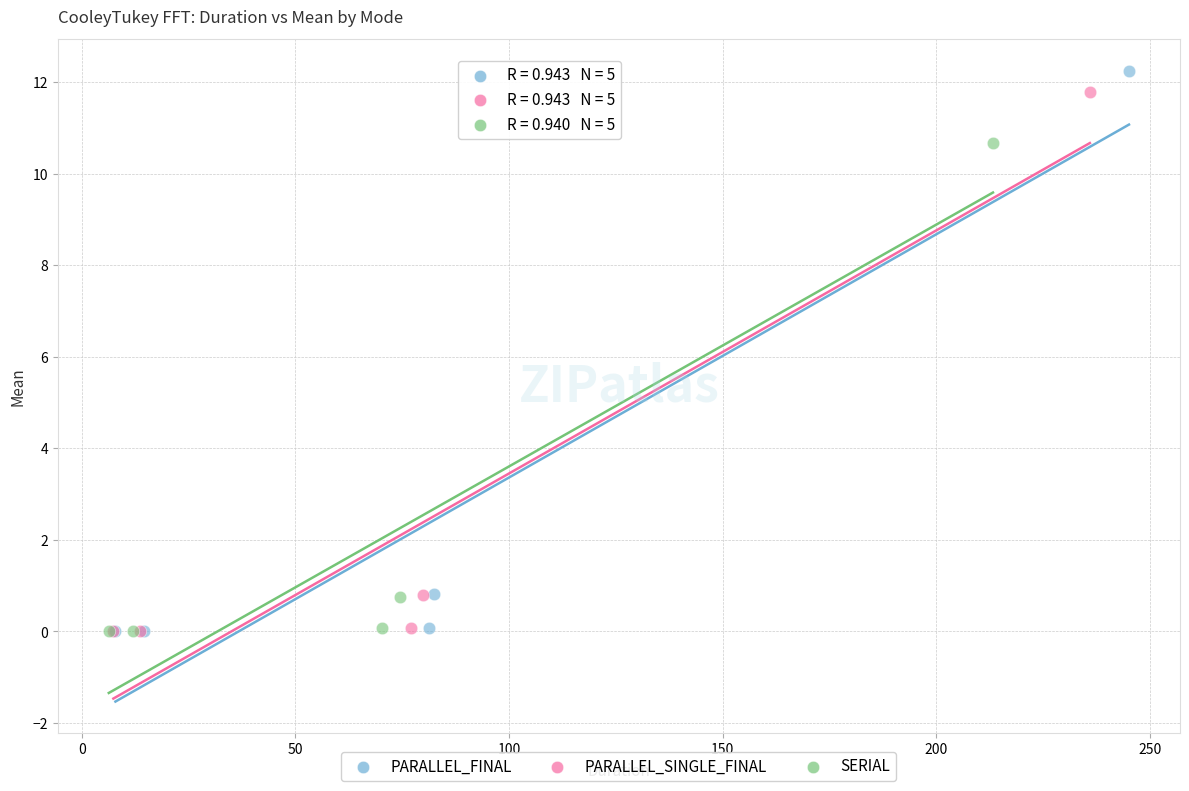

Which series has the largest Y range (max minus min)?

PARALLEL_FINAL